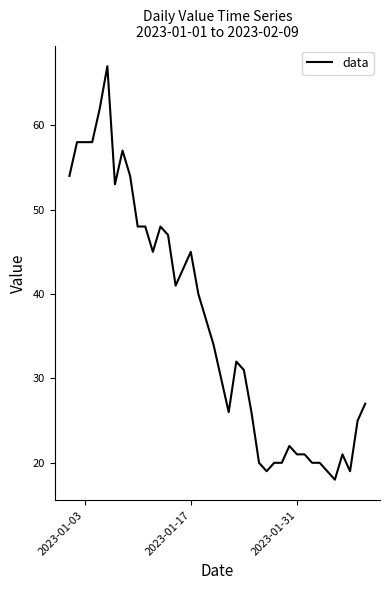

What is the minimum value shown in the chart?

18